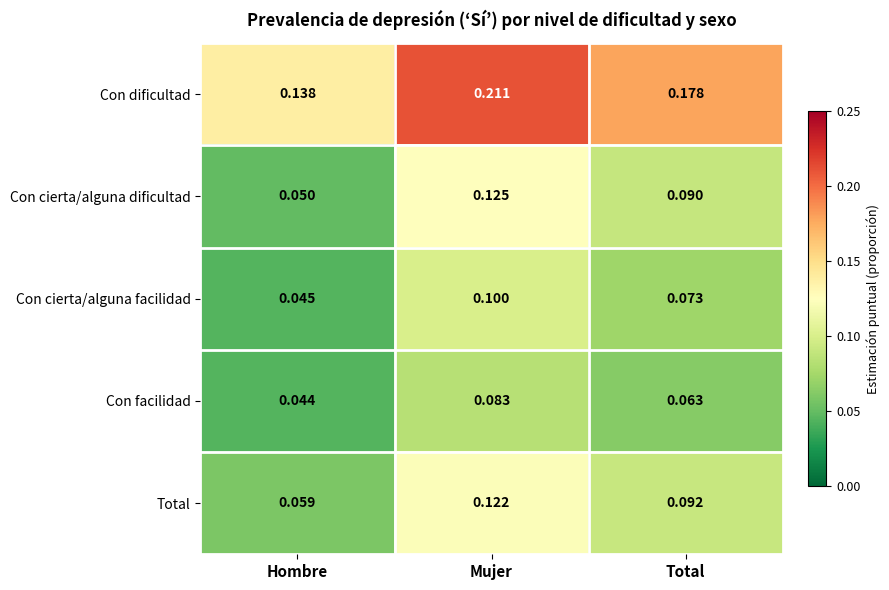

List the series in order of their peak value, highest first.

Con dificultad, Con cierta/alguna dificultad, Total, Con cierta/alguna facilidad, Con facilidad